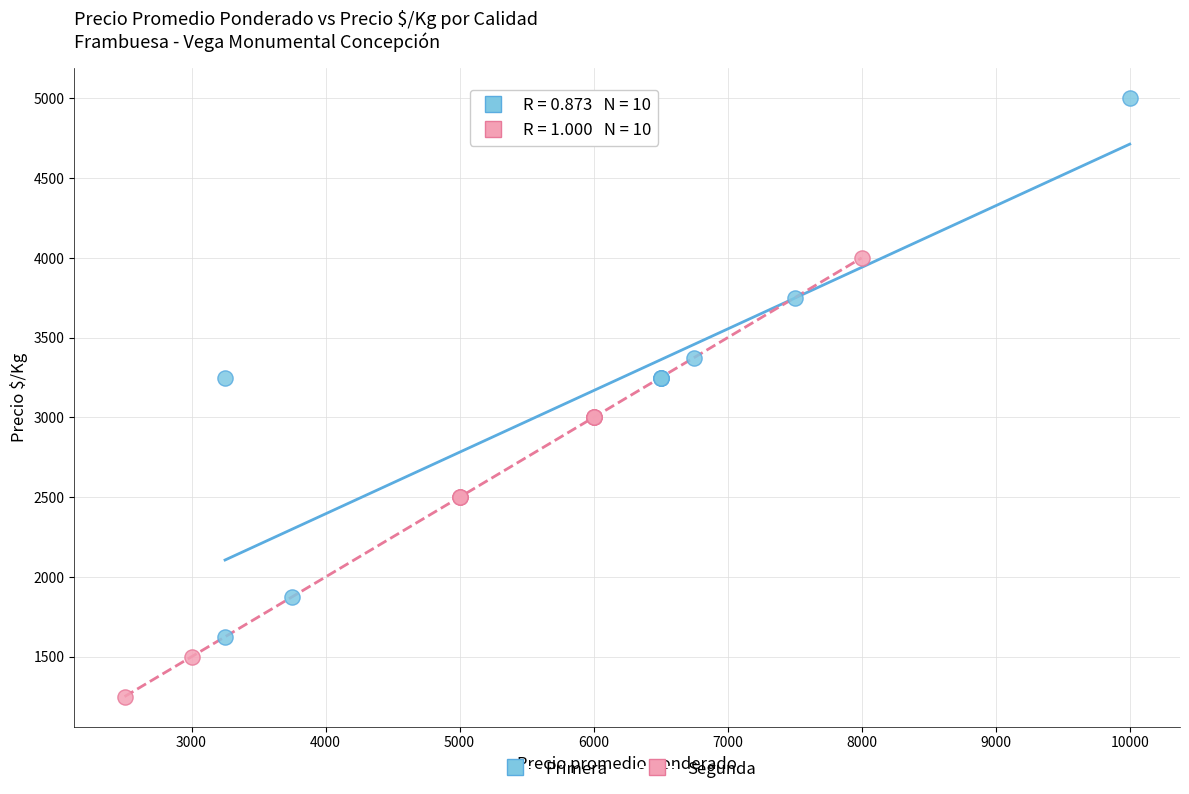

What are all the series names shown in the legend?

Primera, Segunda